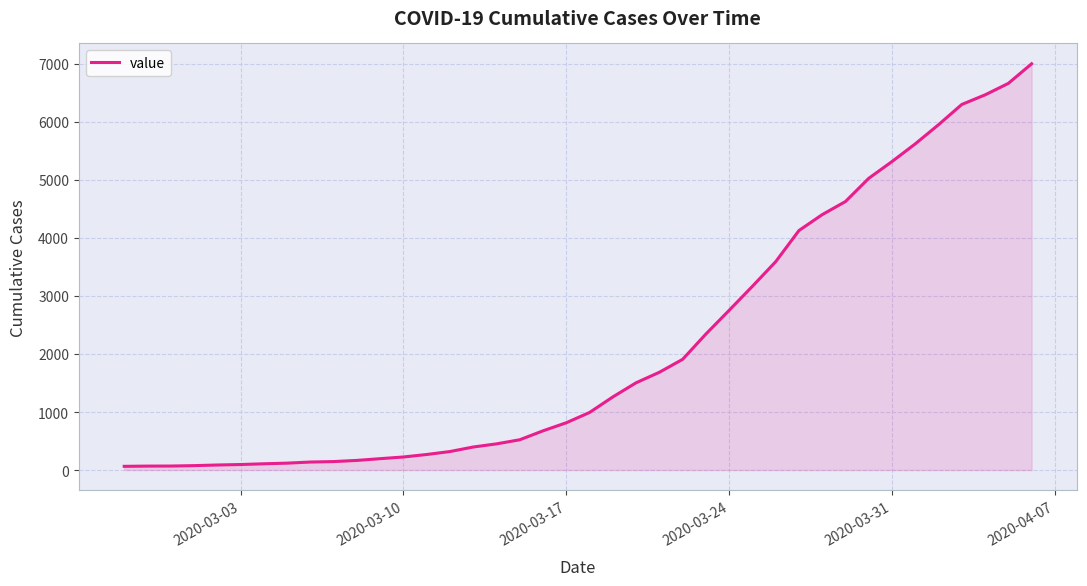

What is the maximum value shown in the chart?

7002